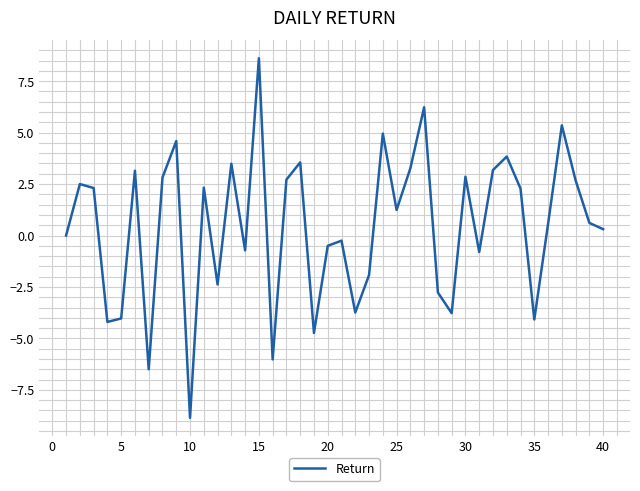

What is the difference between the maximum and minimum values?

17.5